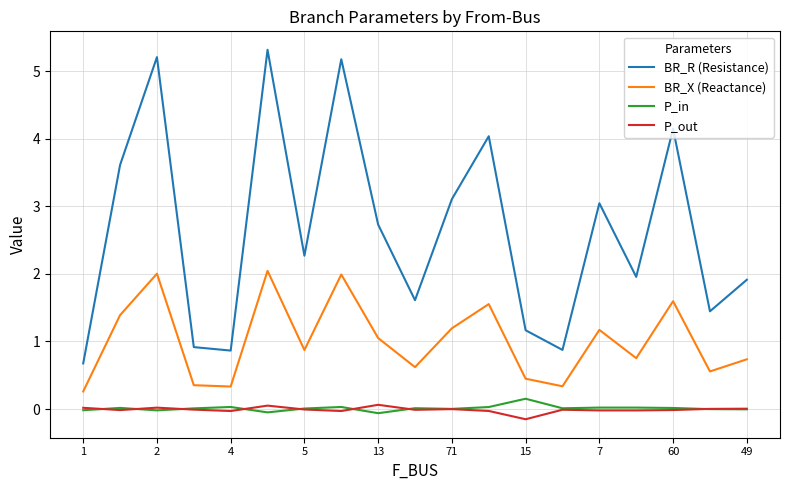

What is the average value of the BR_X (Reactance) series?

1.0